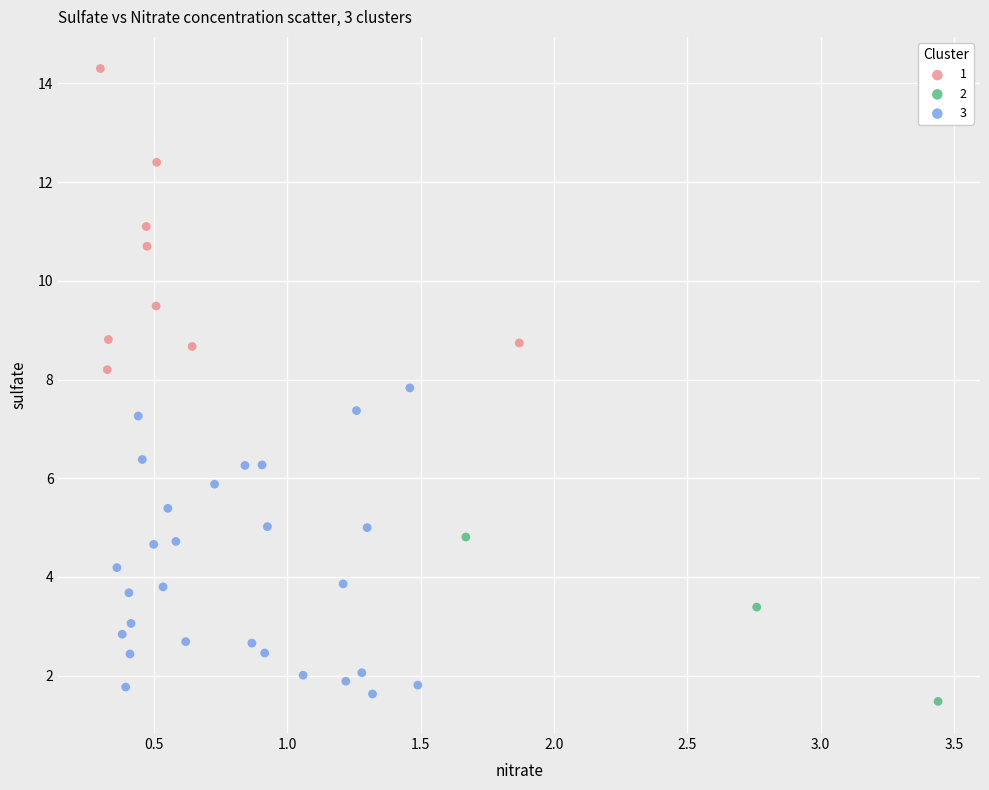

What are all the series names shown in the legend?

1, 2, 3